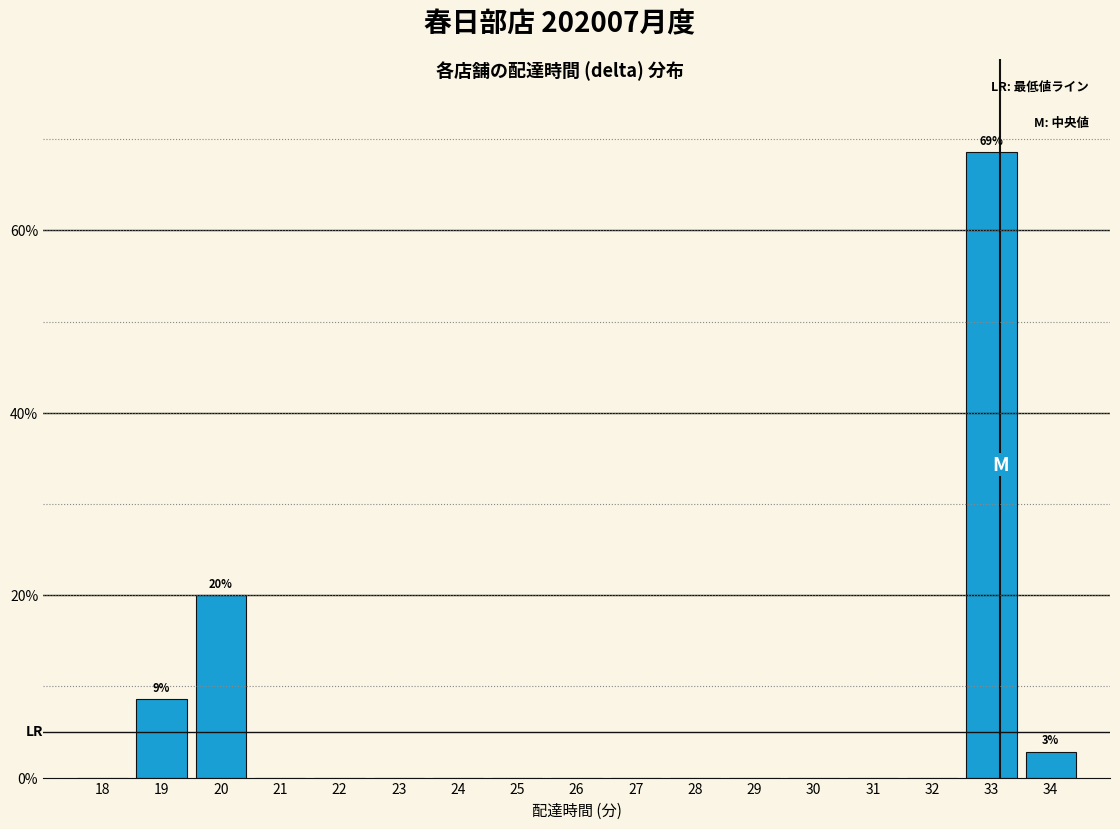

Reading left to right, transcribe all the data shown in this chart.

18=0.0	19=8.6	20=20.0	21=0.0	22=0.0	23=0.0	24=0.0	25=0.0	26=0.0	27=0.0	28=0.0	29=0.0	30=0.0	31=0.0	32=0.0	33=68.6	34=2.9